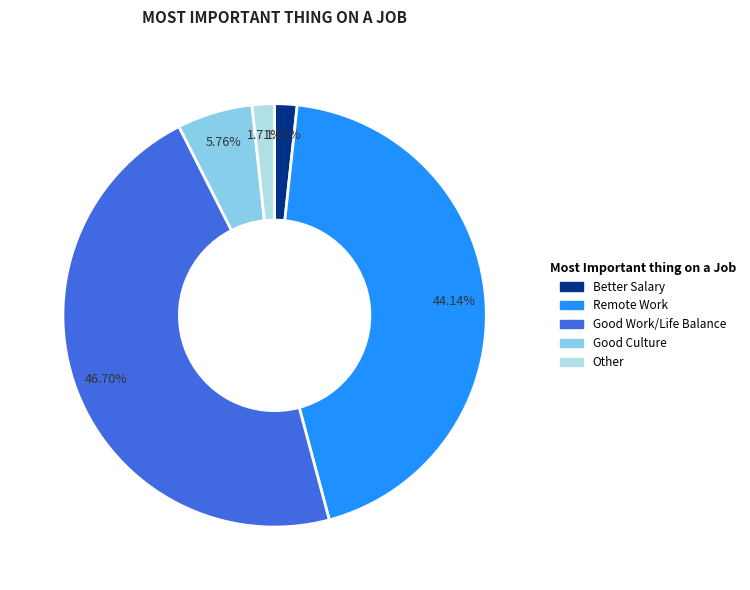

Does any single category account for the majority?

No